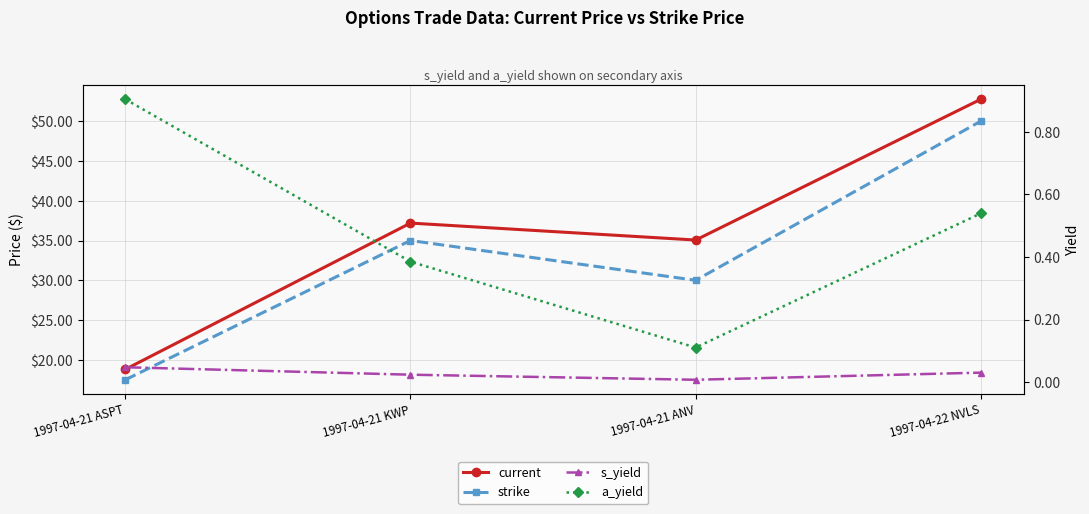

Reading left to right, what are all the values shown in this chart?

current: 1997-04-21 ASPT=18.8	1997-04-21 KWP=37.2	1997-04-21 ANV=35.1	1997-04-22 NVLS=52.8
strike: 1997-04-21 ASPT=17.5	1997-04-21 KWP=35.0	1997-04-21 ANV=30.0	1997-04-22 NVLS=50.0
s_yield: 1997-04-21 ASPT=0.0	1997-04-21 KWP=0.0	1997-04-21 ANV=0.0	1997-04-22 NVLS=0.0
a_yield: 1997-04-21 ASPT=0.9	1997-04-21 KWP=0.4	1997-04-21 ANV=0.1	1997-04-22 NVLS=0.5